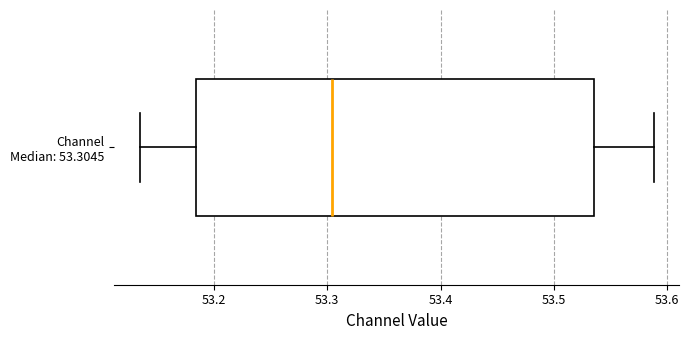

Read this box plot against the x-axis: the position of the median line, the range covered by the box, and the ends of both whiskers. The values are not printed on the chart, so give them approximately, as read against the axis.

median 53.30, box 53.18 to 53.54, whiskers 53.13 to 53.59